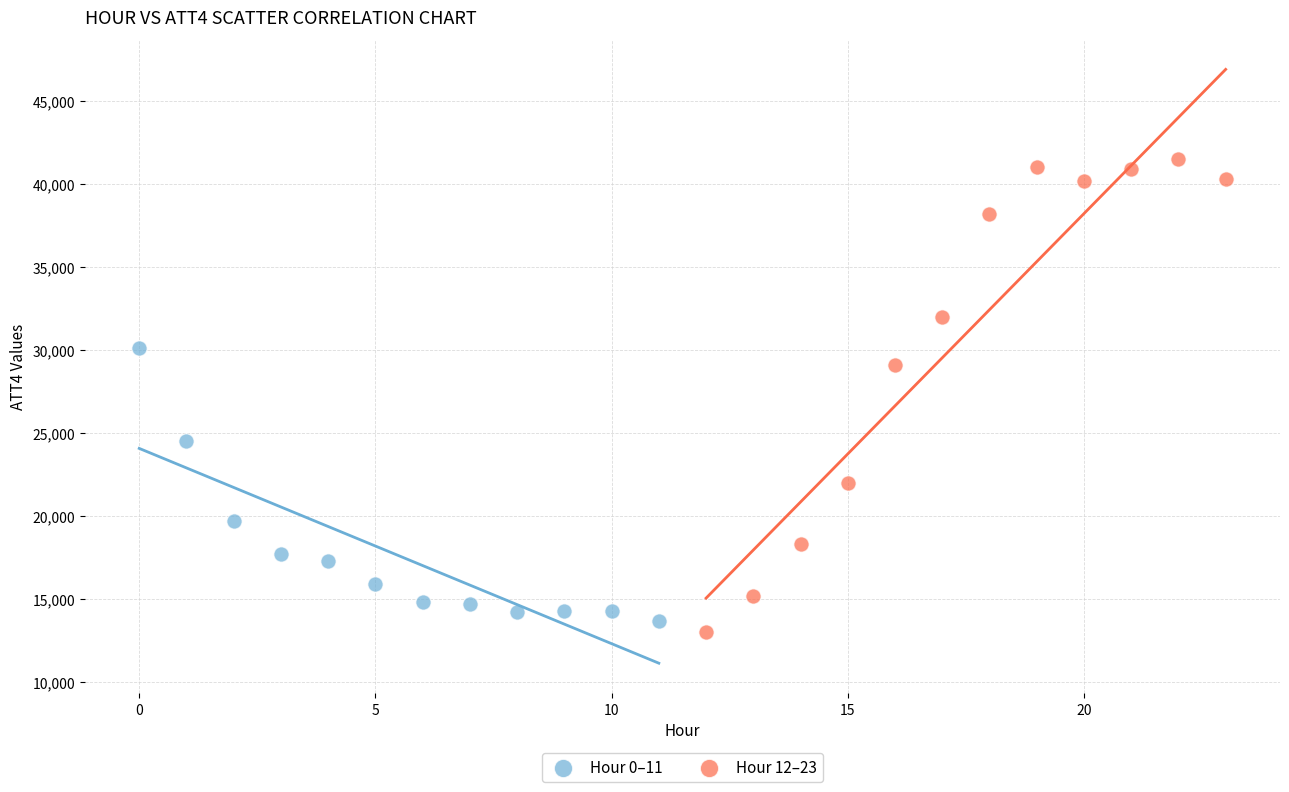

Which series reaches the maximum Y coordinate?

Hour 12–23